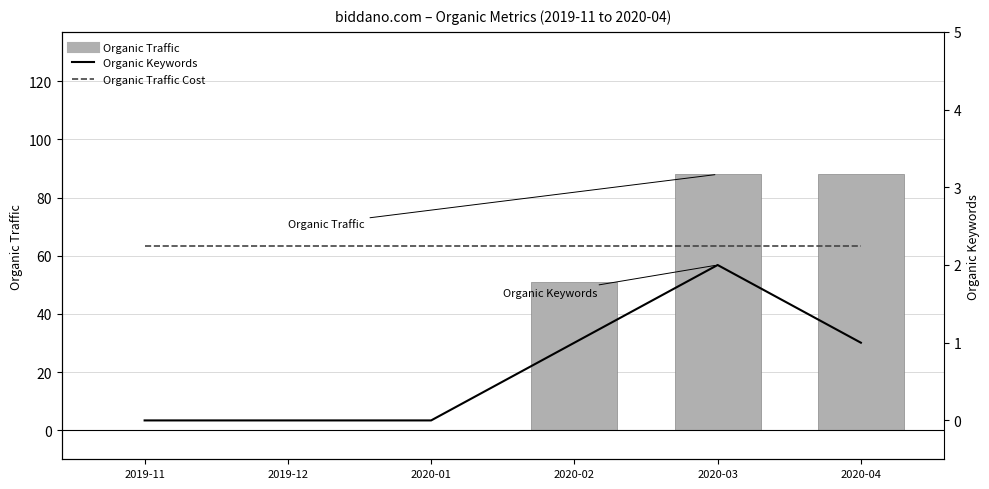

List the series in order of their peak value, highest first.

Organic Traffic, Organic Keywords, Organic Traffic Cost